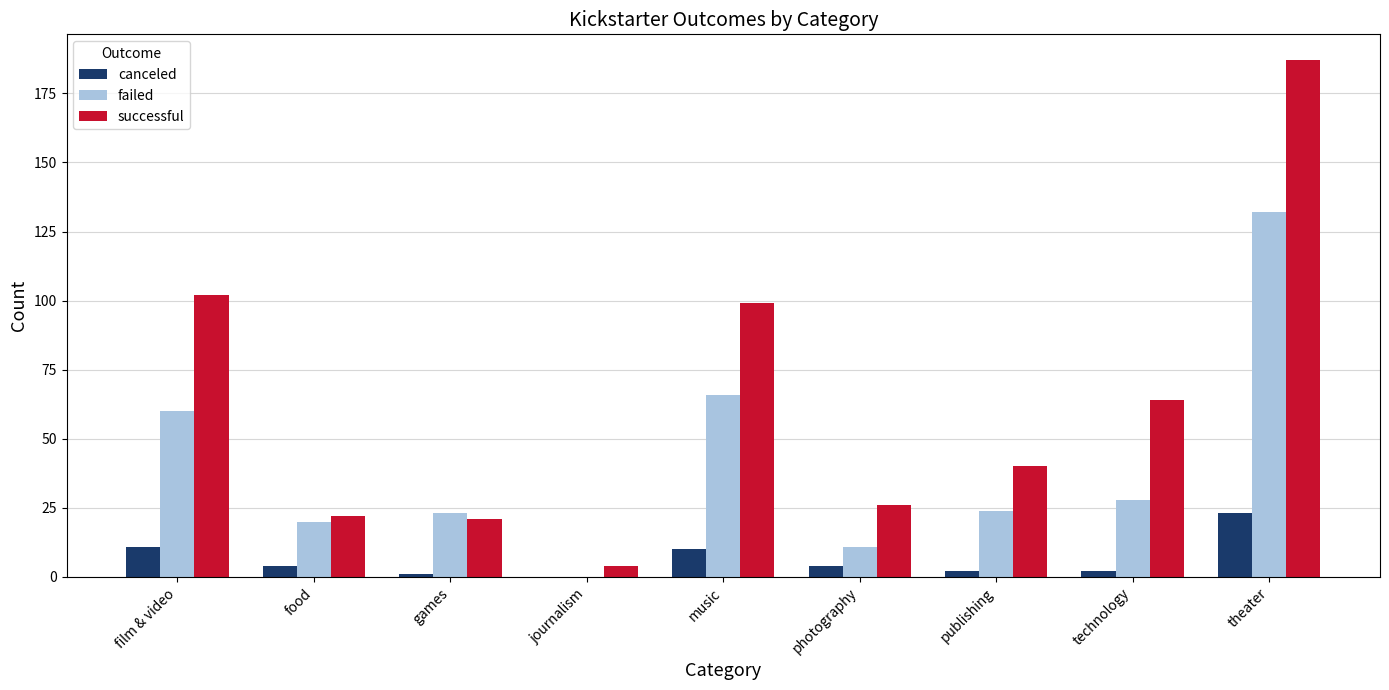

True or false: successful has a value of 22 at food.

True